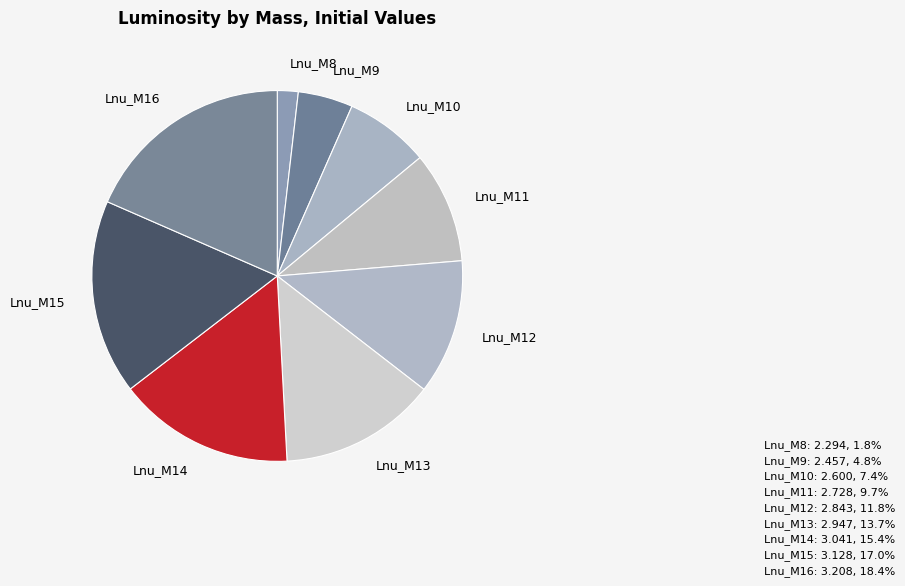

Count the number of slices in the pie.

9